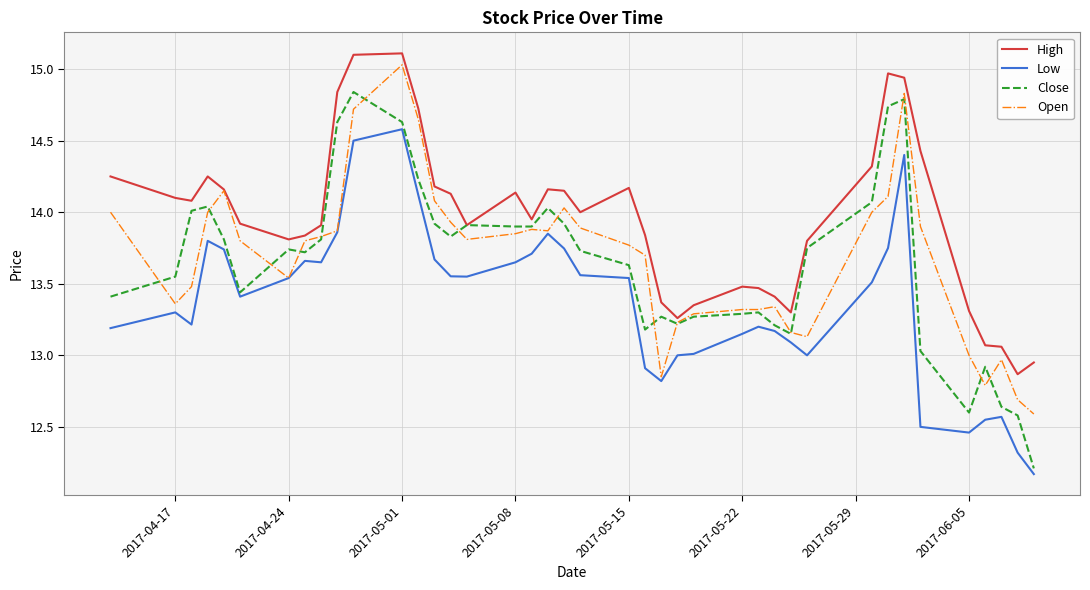

True or false: Low and High cross at least once.

False